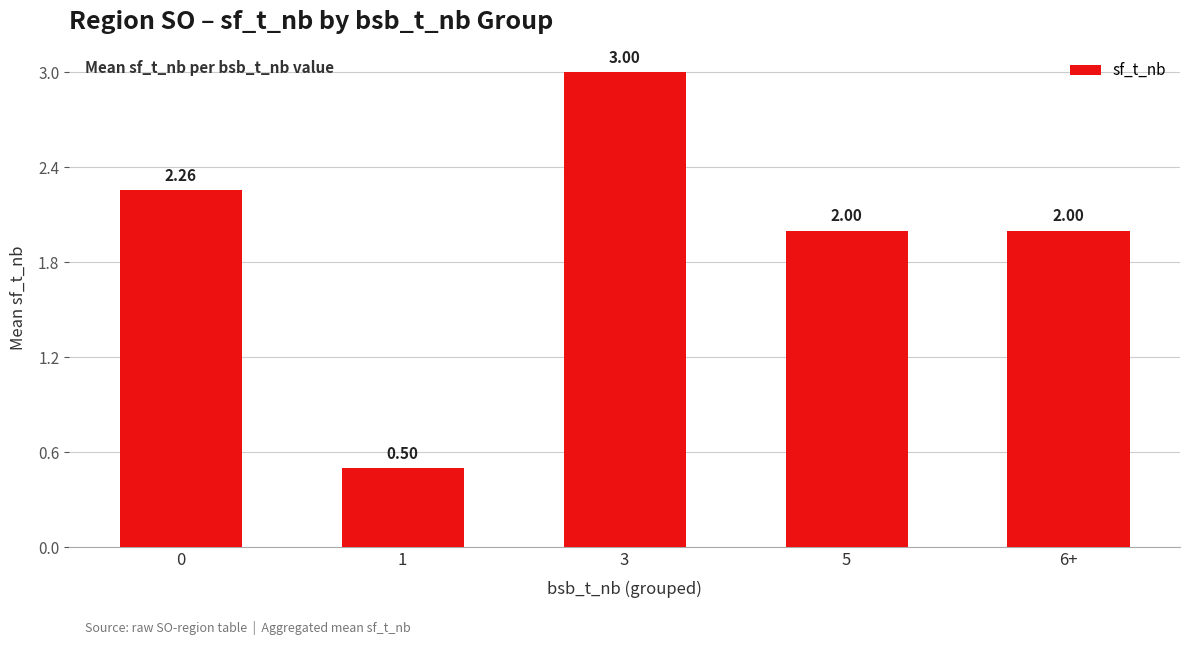

What is the change in value from 1 to 6+?

+1.5